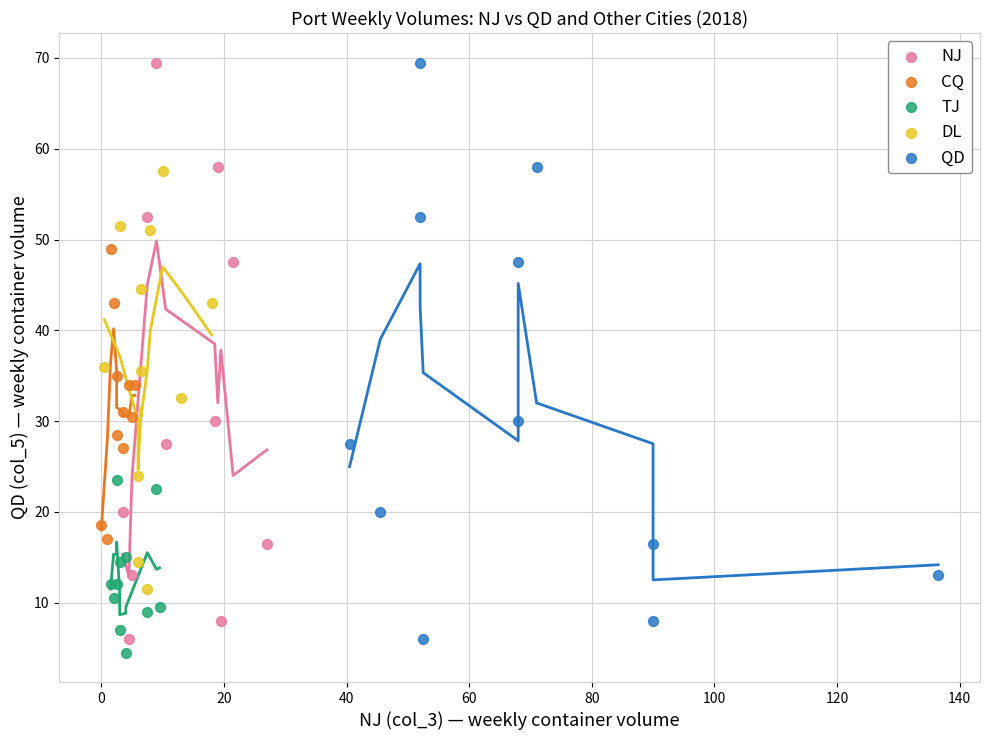

Which series reaches the minimum Y coordinate?

TJ